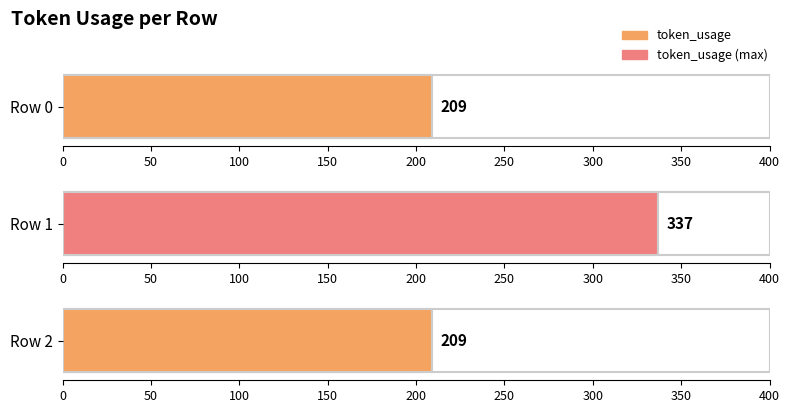

Reading right to left, transcribe all the data shown in this chart.

2=209	1=337	0=209